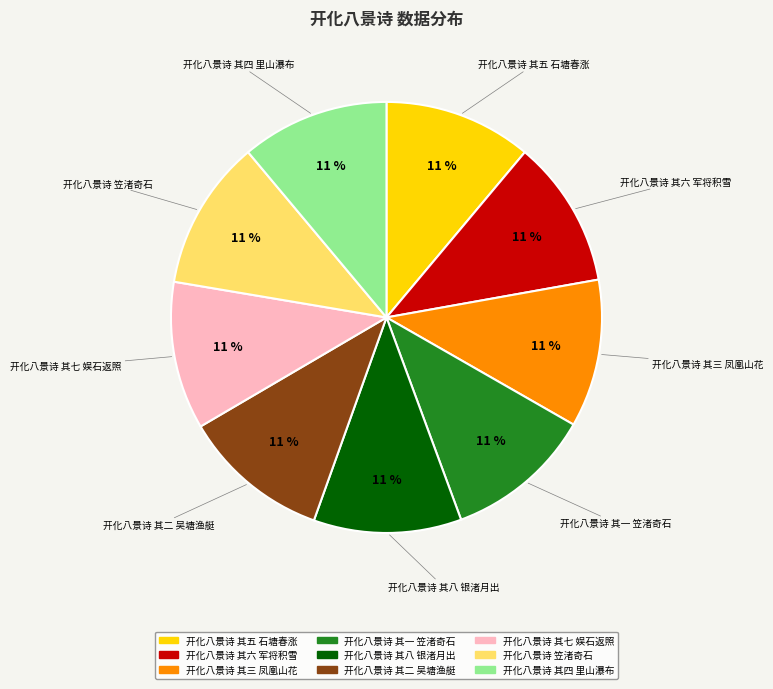

True or false: 开化八景诗 其四 里山瀑布 accounts for 11% of the total.

True